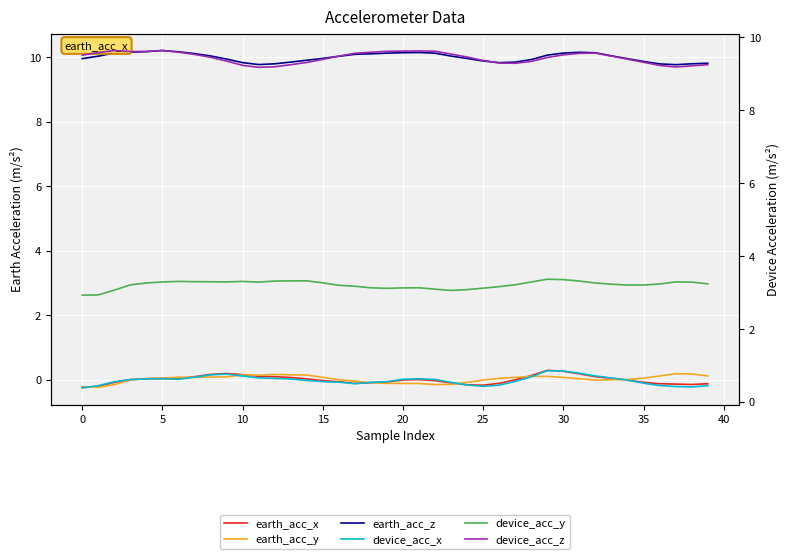

What is the label of the 13th point from the right?

27